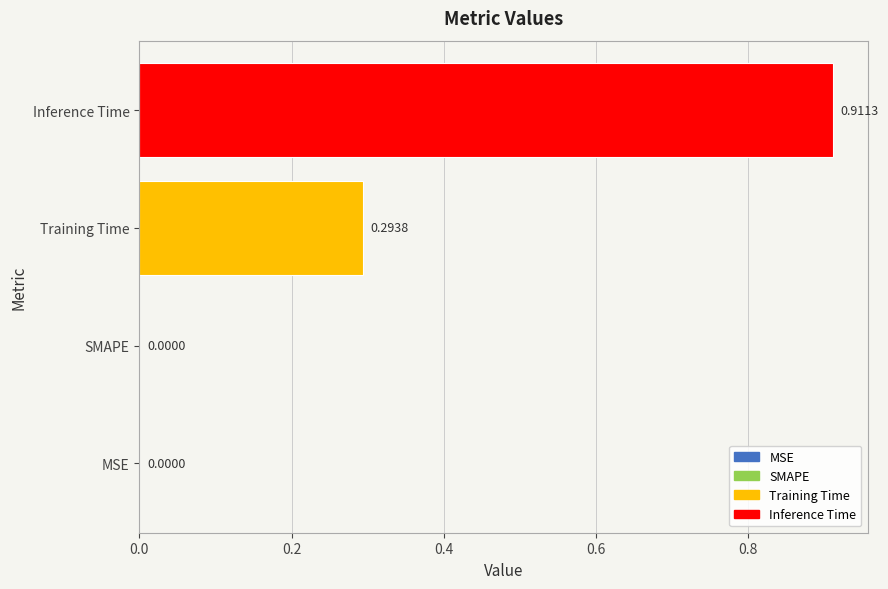

What is the sum of all values?

1.2